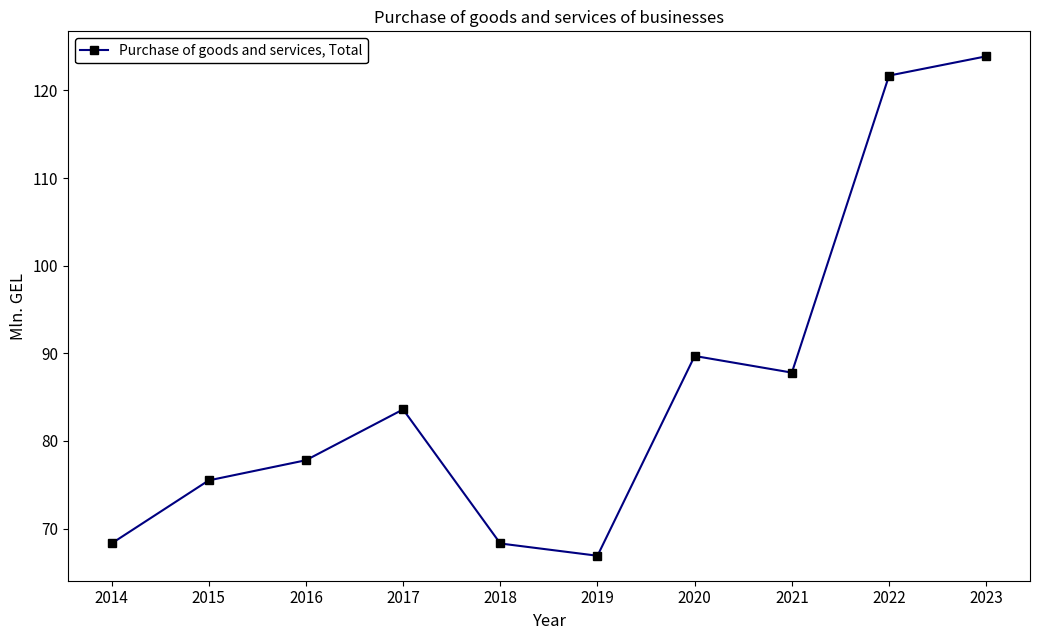

Reading right to left, transcribe all the data shown in this chart.

123.9	121.7	87.8	89.7	66.9	68.3	83.6	77.8	75.5	68.3